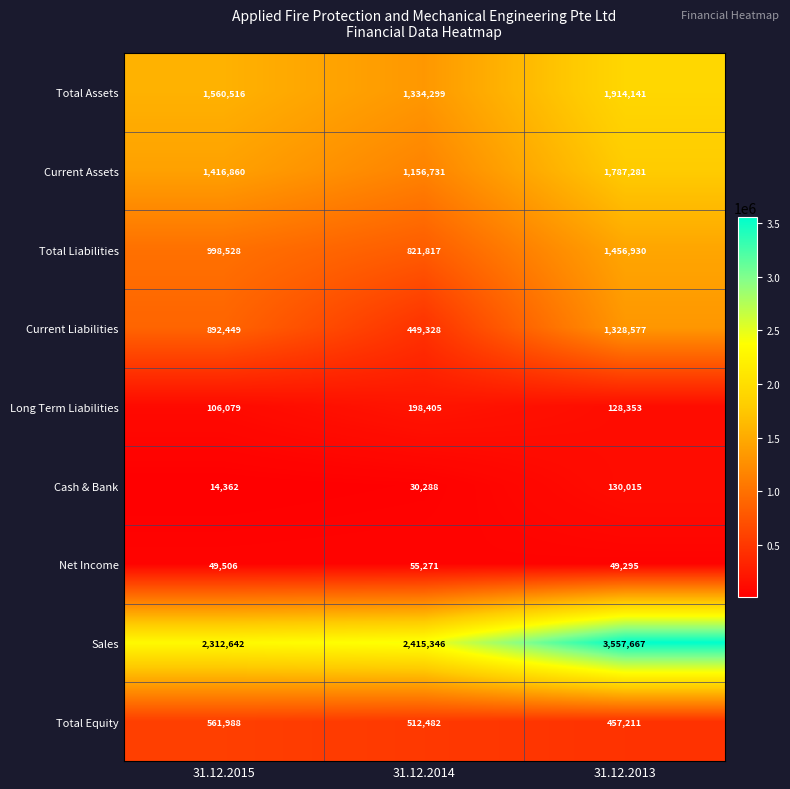

Which series changed the most between 31.12.2014 and 31.12.2013?

Sales